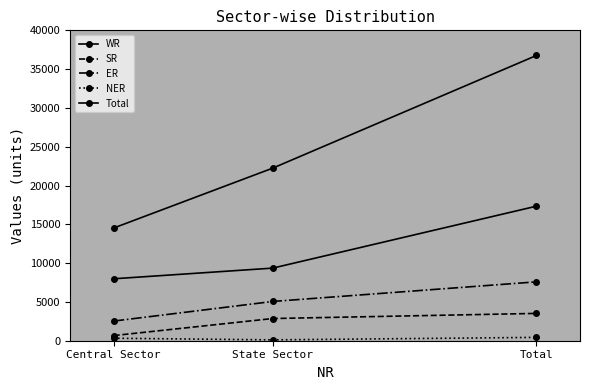

Count the number of categories in the chart.

3